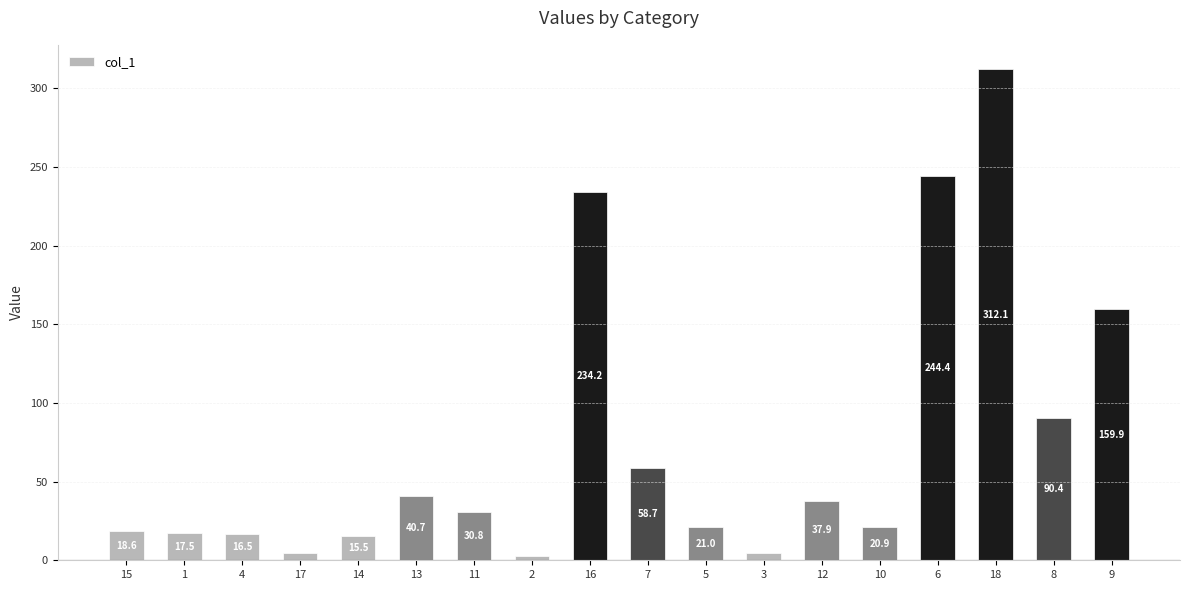

What is the greatest value displayed?

312.1